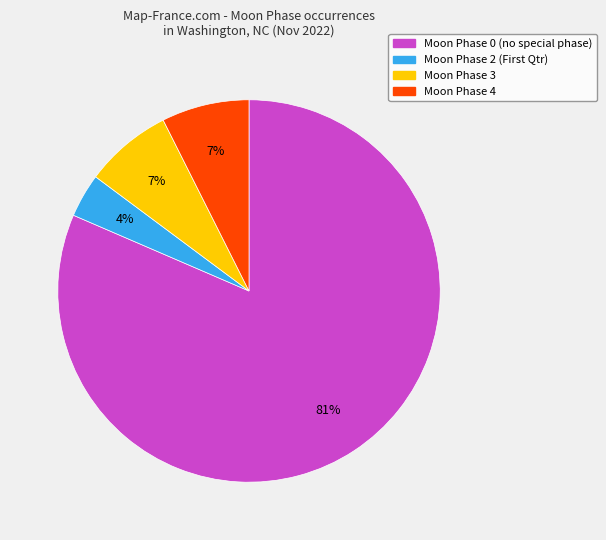

To the nearest percent, what is the average slice percentage?

25%